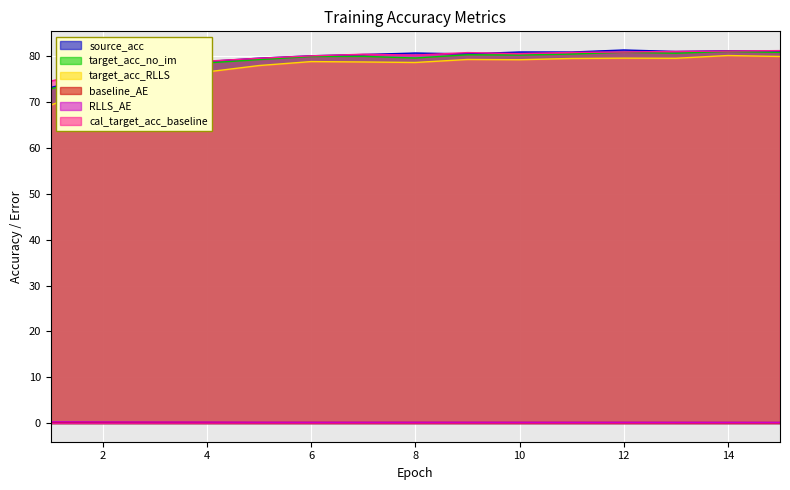

What value does the cal_target_acc_baseline series have at 10?

80.6